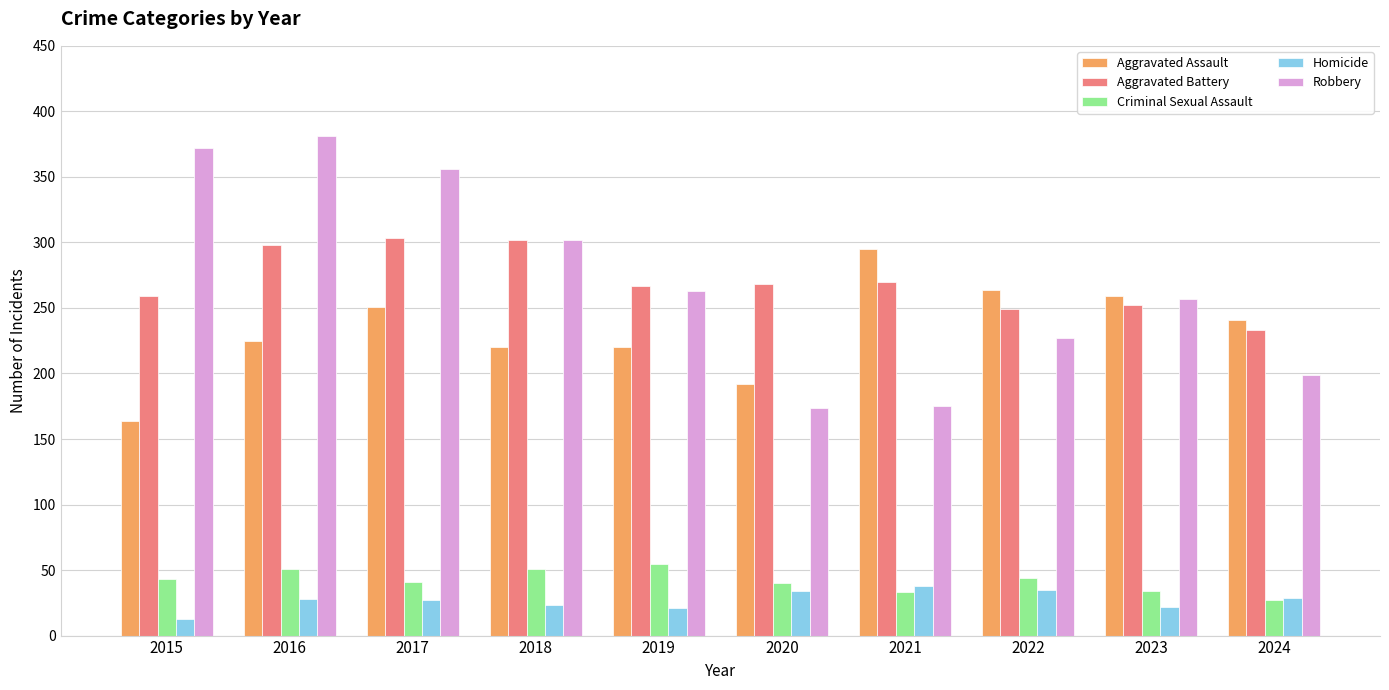

Is the value of Aggravated Assault at 2022 greater than the value of Homicide at 2017?

Yes